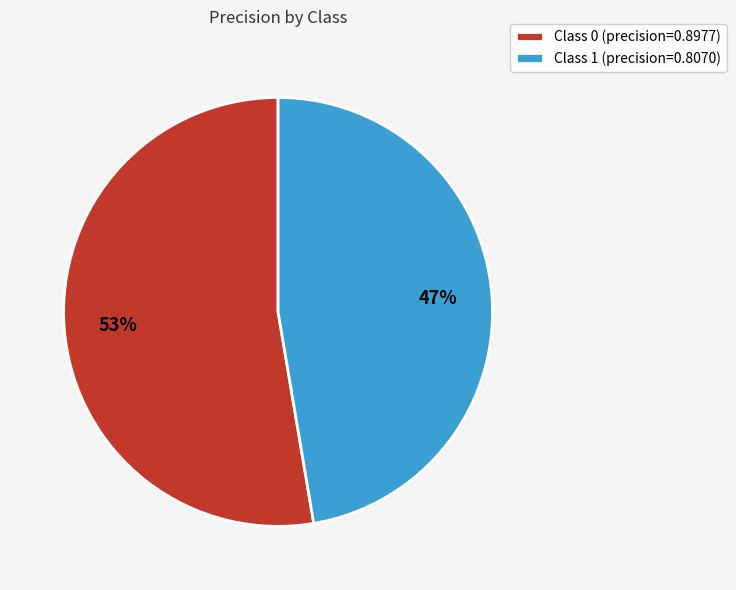

Do Class 0 (precision=0.8977) and Class 1 (precision=0.8070) together represent more than half of the pie?

Yes